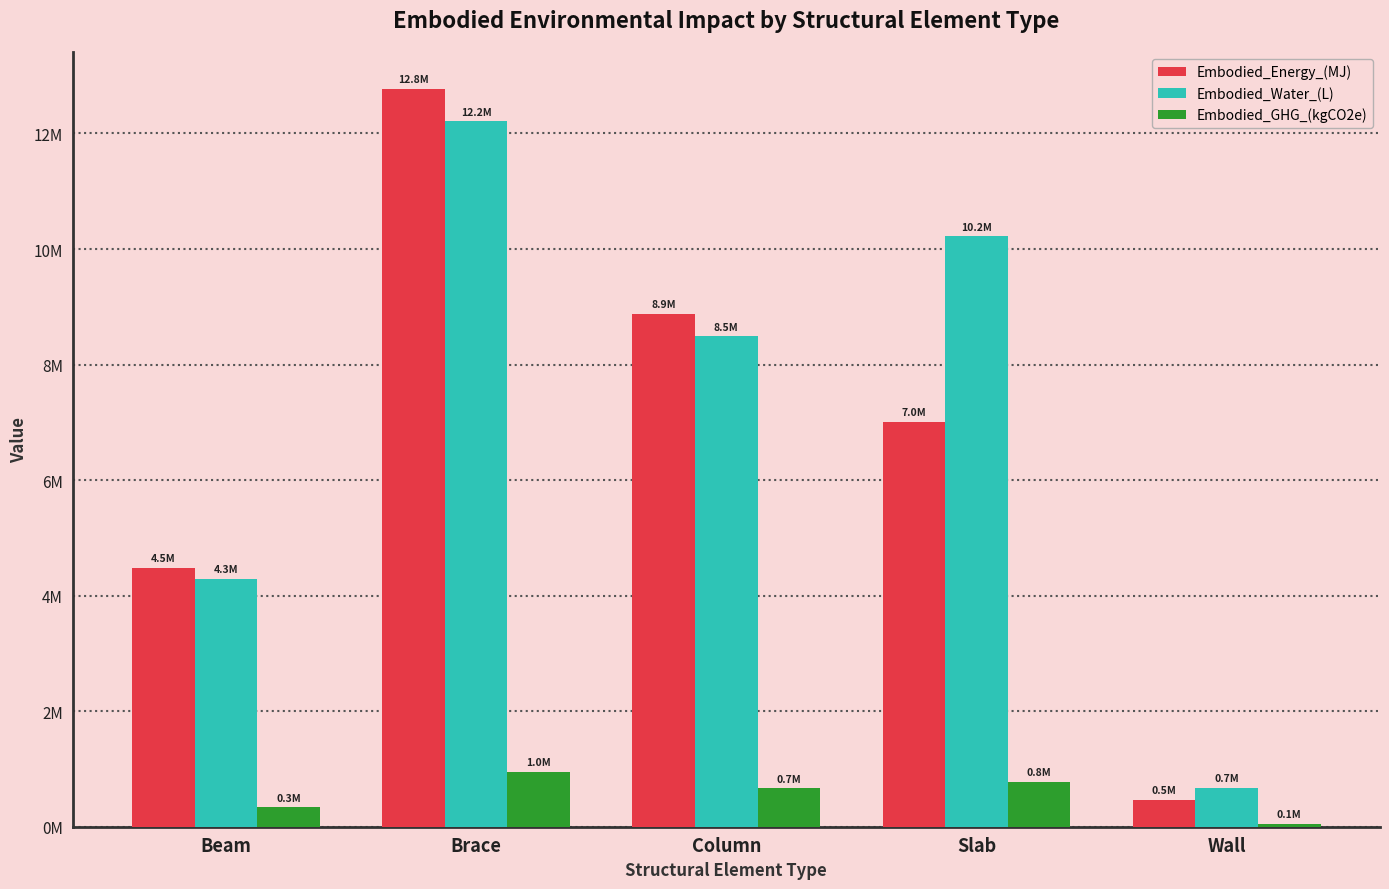

Are the bars horizontal?

No